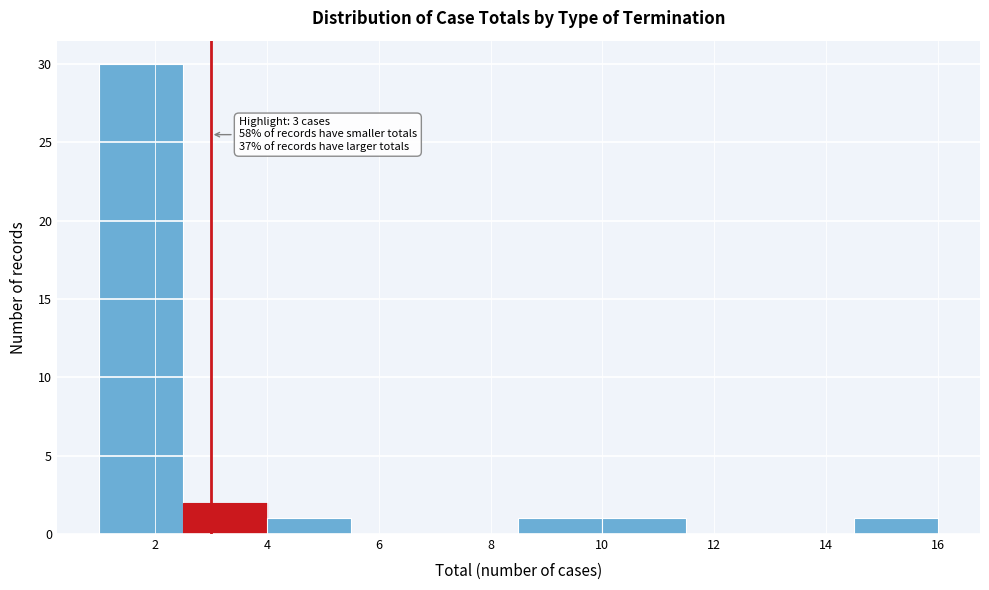

Over which range of the x-axis is the bar tallest?

1.0 to 2.5